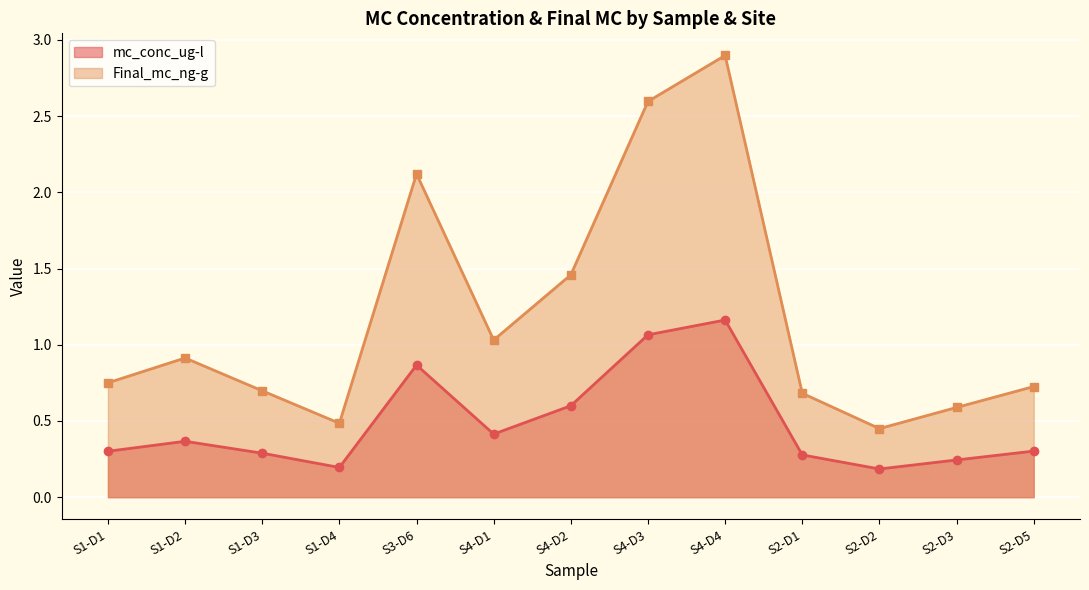

True or false: mc_conc_ug-l and Final_mc_ng-g intersect in this chart.

False